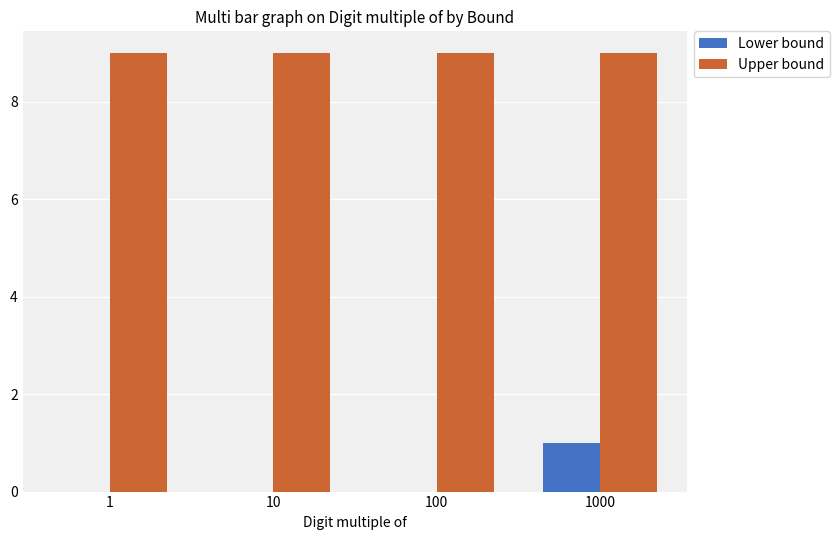

Reading left to right, transcribe all the data shown in this chart.

Lower bound: 0	0	0	1
Upper bound: 9	9	9	9